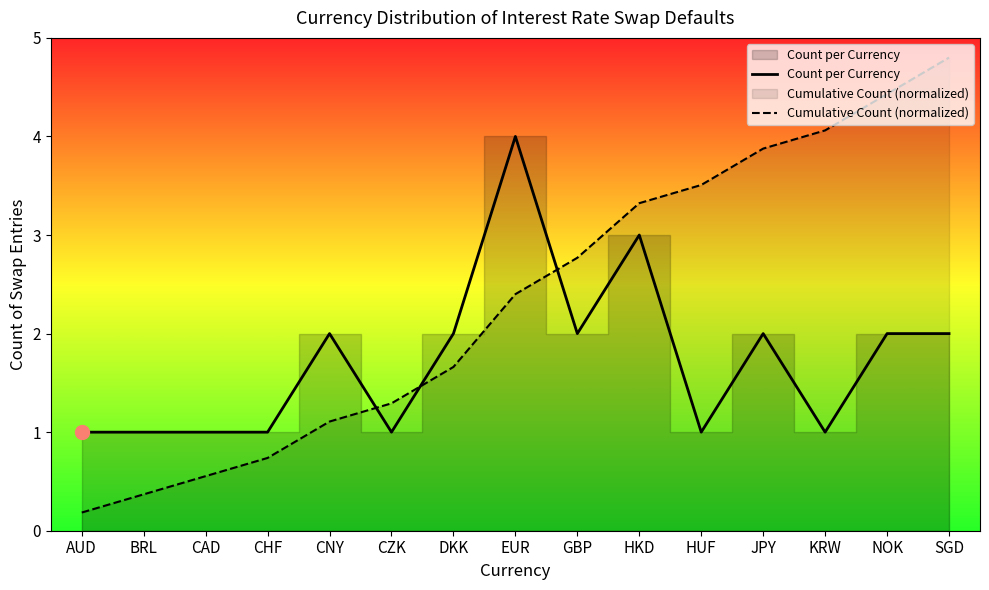

True or false: Count per Currency has more than 1 points higher than both neighbors.

True